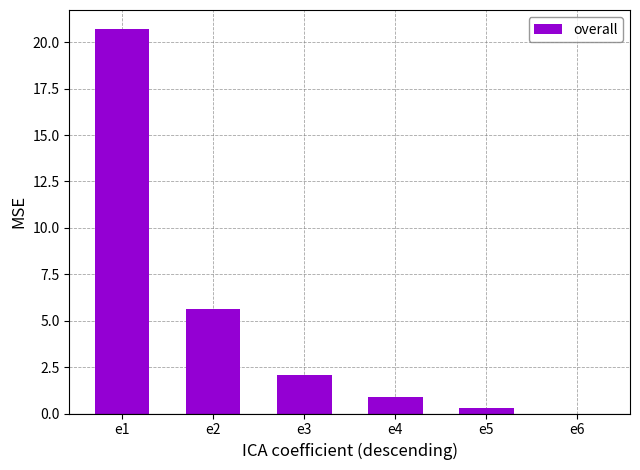

What is the sum of all values?

29.5